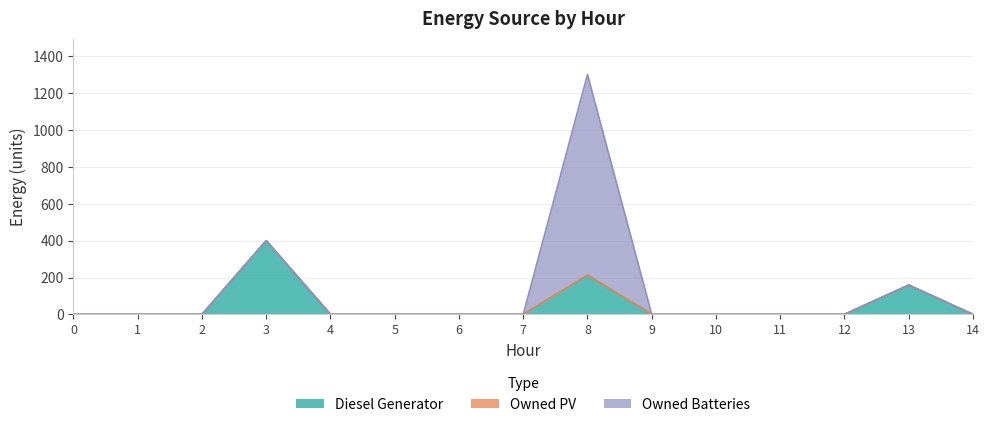

What is the difference between the maximum and minimum values in the Owned Batteries series?

1089